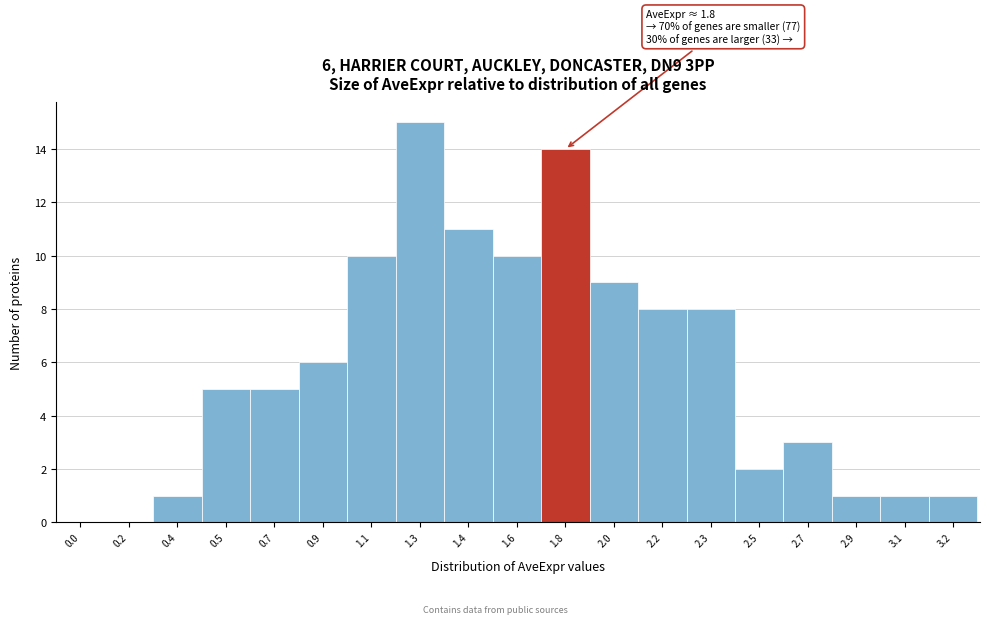

Reading left to right, list all the values displayed in this chart.

0.0=0	0.2=0	0.4=1	0.5=5	0.7=5	0.9=6	1.1=10	1.3=15	1.4=11	1.6=10	1.8=14	2.0=9	2.2=8	2.3=8	2.5=2	2.7=3	2.9=1	3.1=1	3.2=1